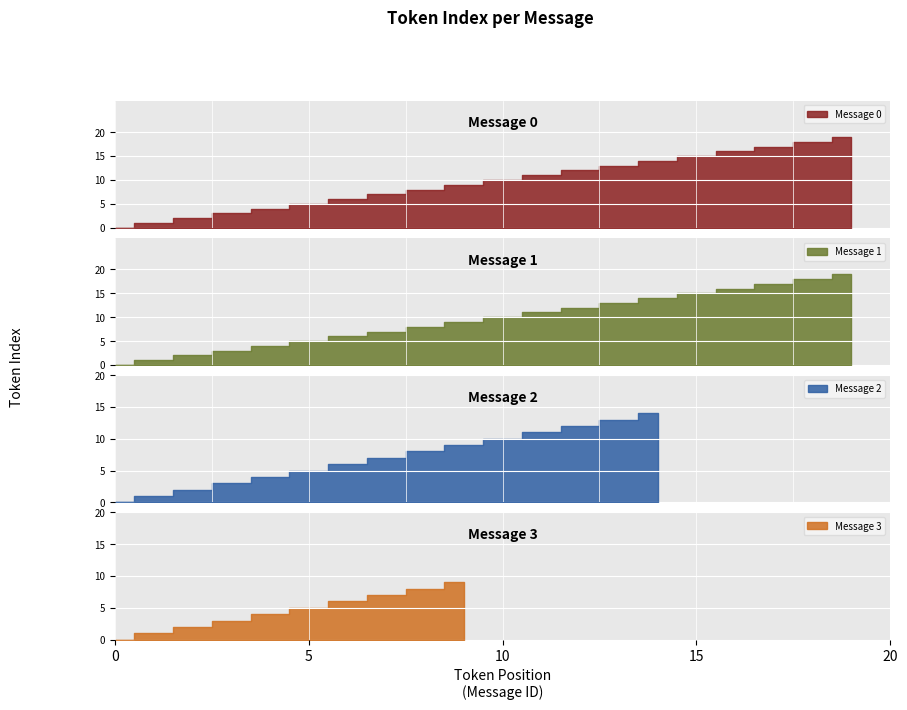

What is the total value across all series at 8?

32